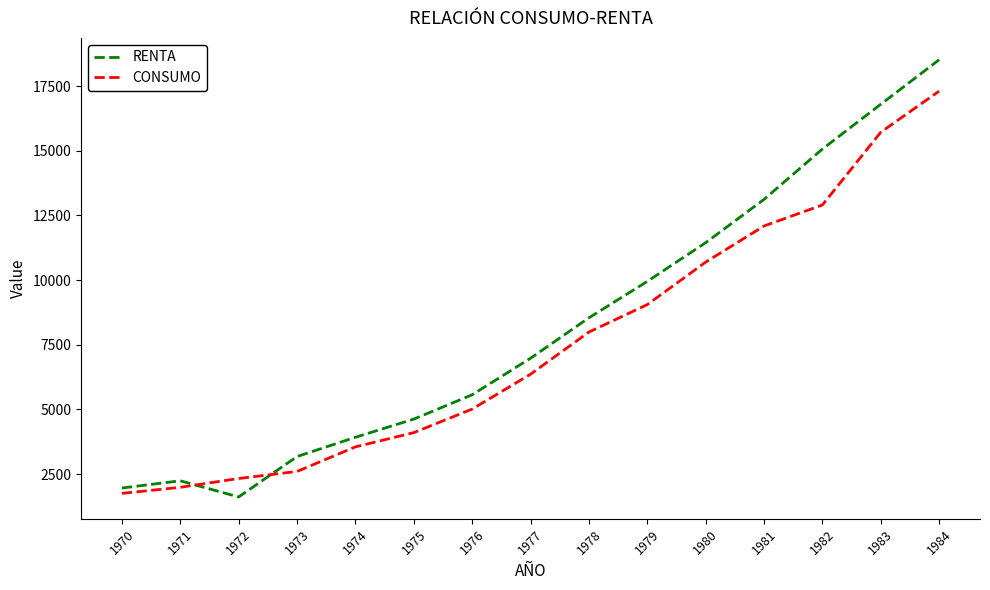

Is it true that RENTA equals 3592.5 at 1979?

False